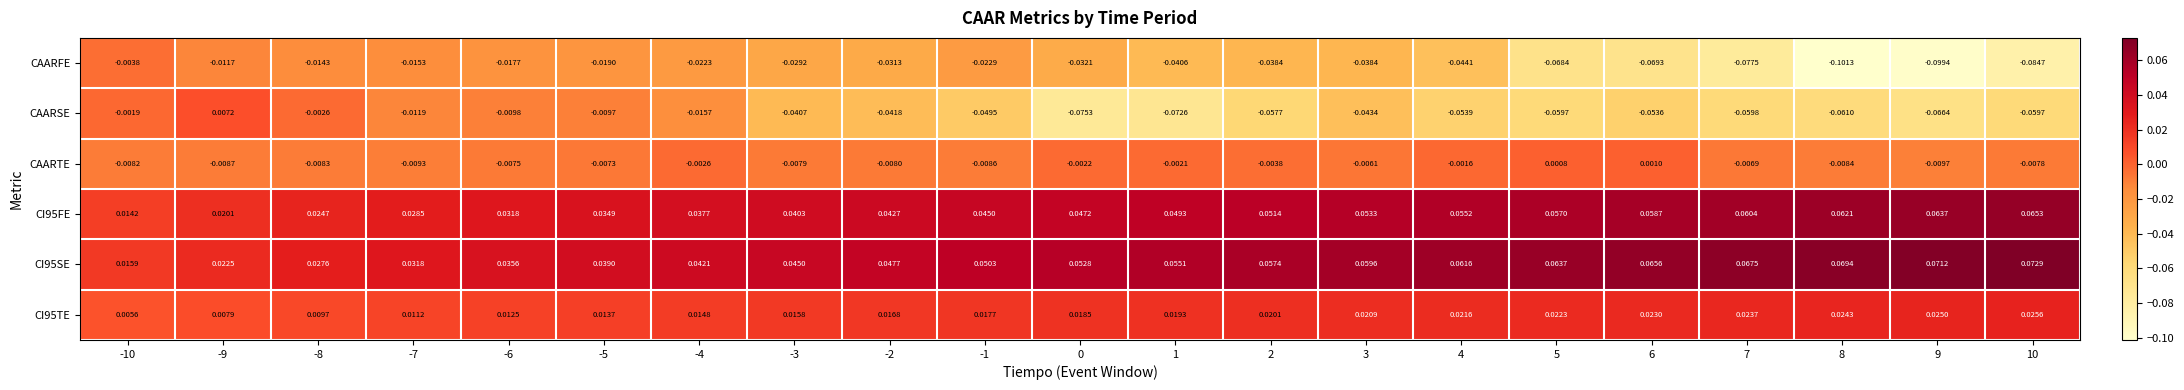

How many series are shown in this chart?

6